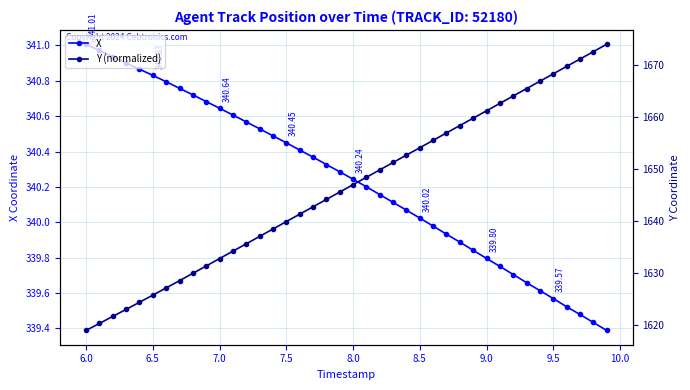

Is it true that X equals 467.7 at 9.0?

False